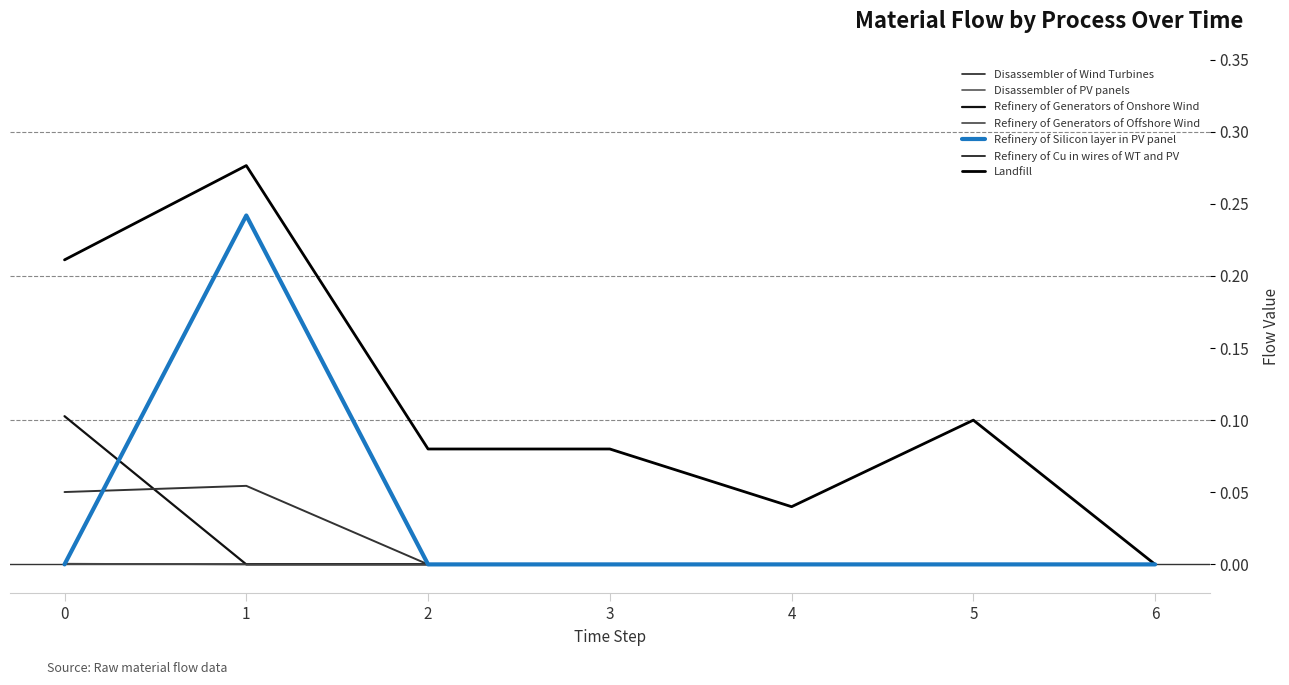

True or false: Refinery of Silicon layer in PV panel and Landfill intersect in this chart.

False